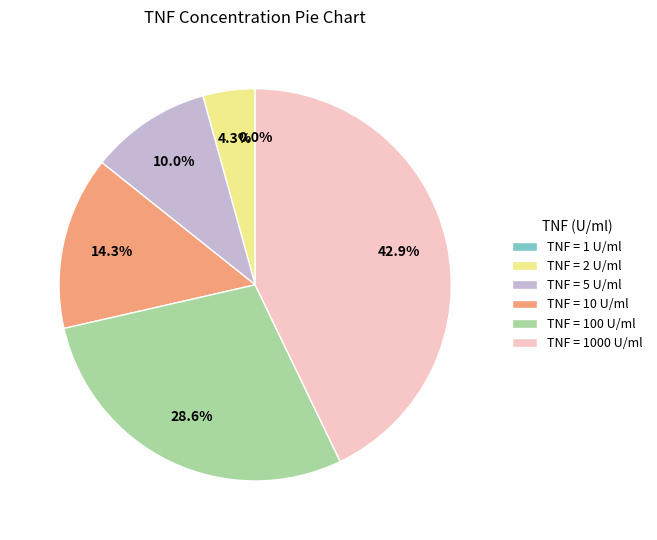

True or false: 1000 accounts for 43% of the total.

True